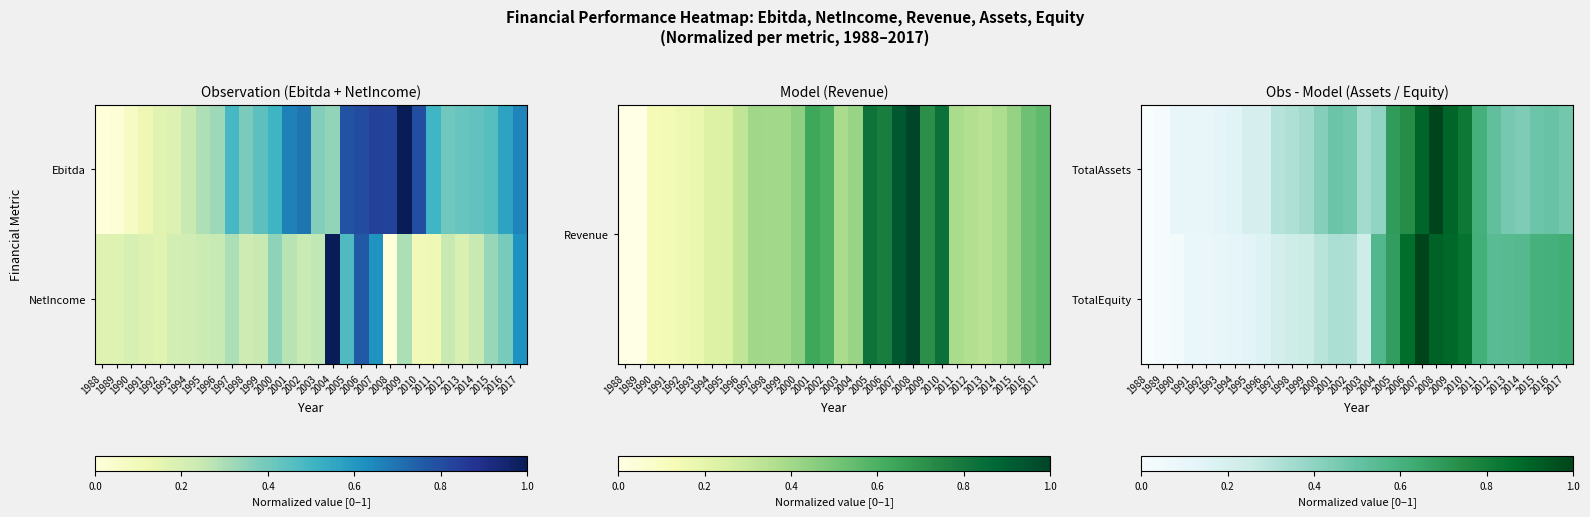

The value of TotalAssets at 2013 is 0.5. True or false?

True